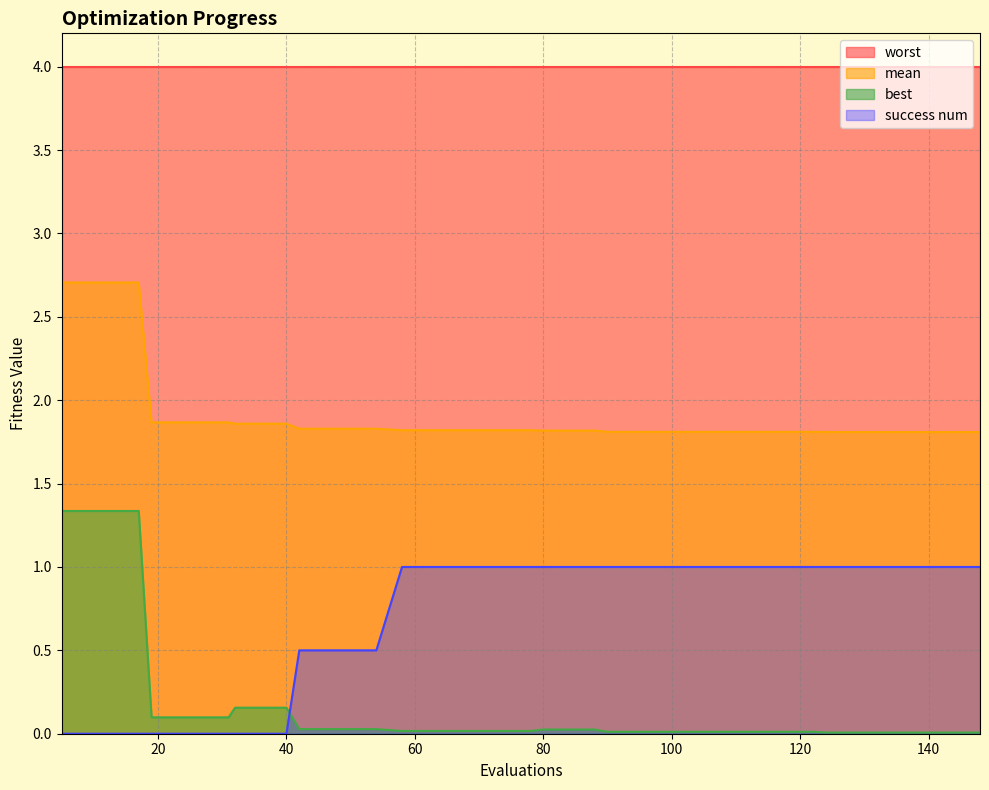

At how many categories does at least one series exceed 1?

40